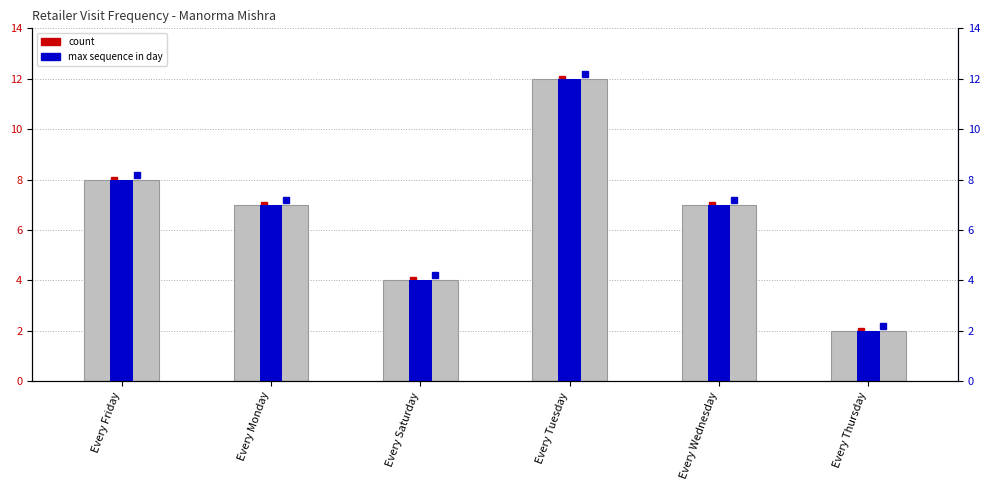

The value of count at Every Wednesday is 7. True or false?

True